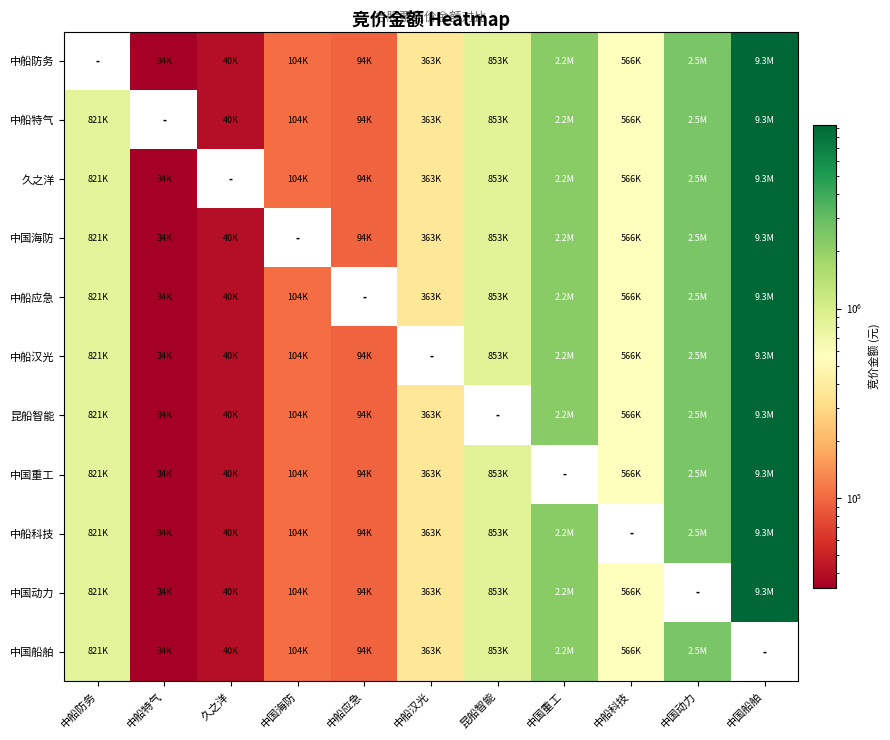

What is the difference between the second highest and minimum values in the 中船防务 series?

2438150.0